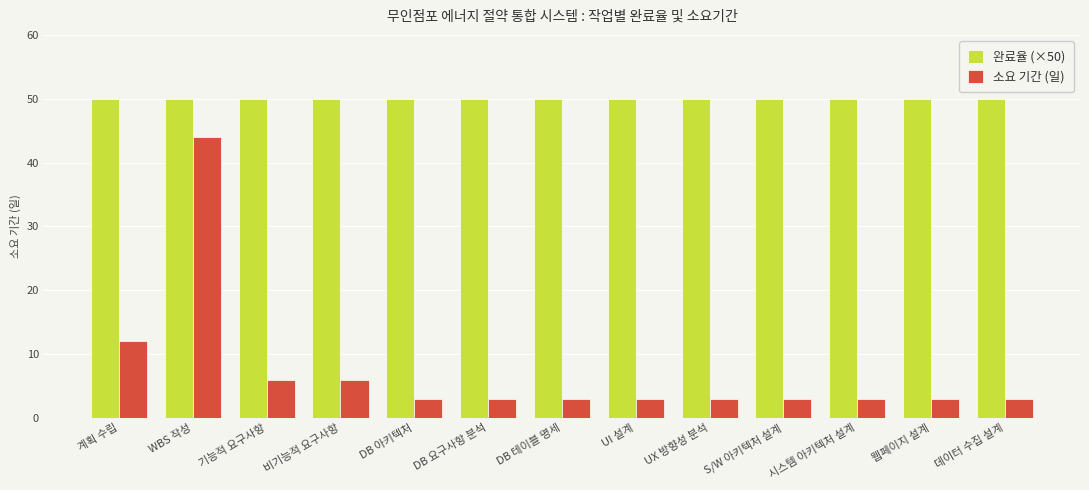

What is the label of the 10th bar from the right?

비기능적 요구사항